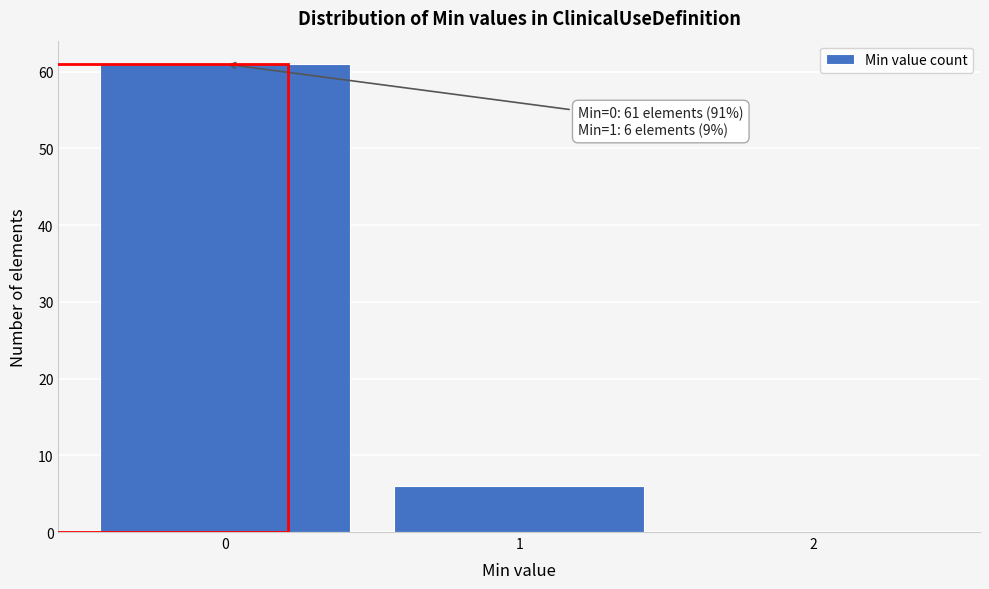

Over which range of the x-axis is the bar tallest?

-0.5 to 0.5